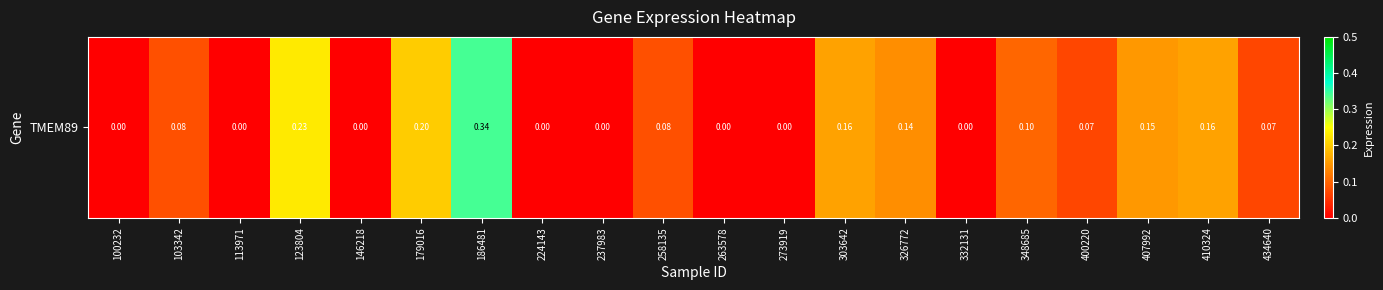

Rank the categories by value from highest to lowest.

186481, 123804, 179016, 303642, 410324, 407992, 326772, 348685, 103342, 258135, 400220, 434640, 100232, 113971, 146218, 224143, 237983, 263578, 273919, 332131